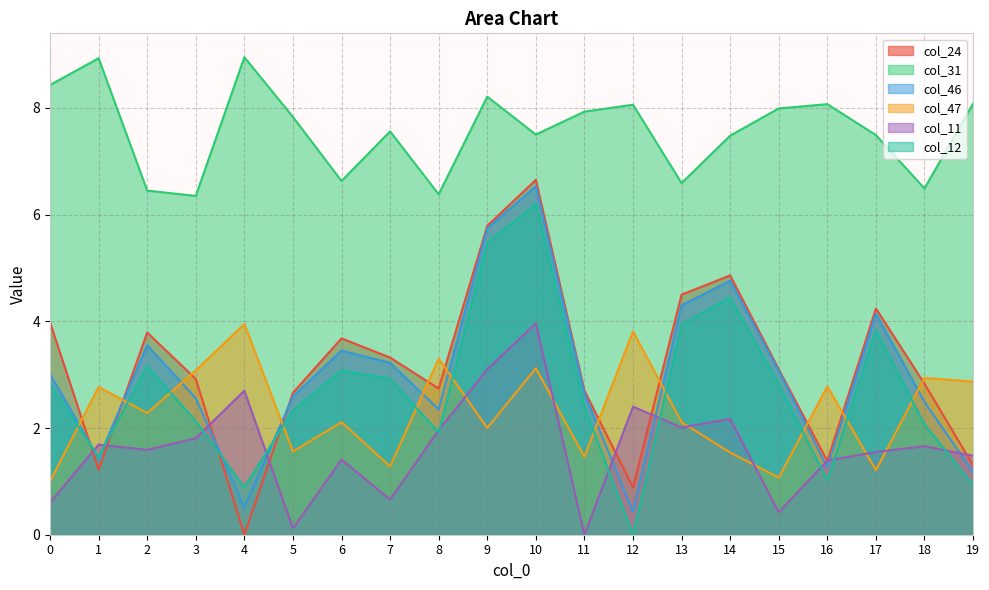

How many lines are shown in the chart?

6